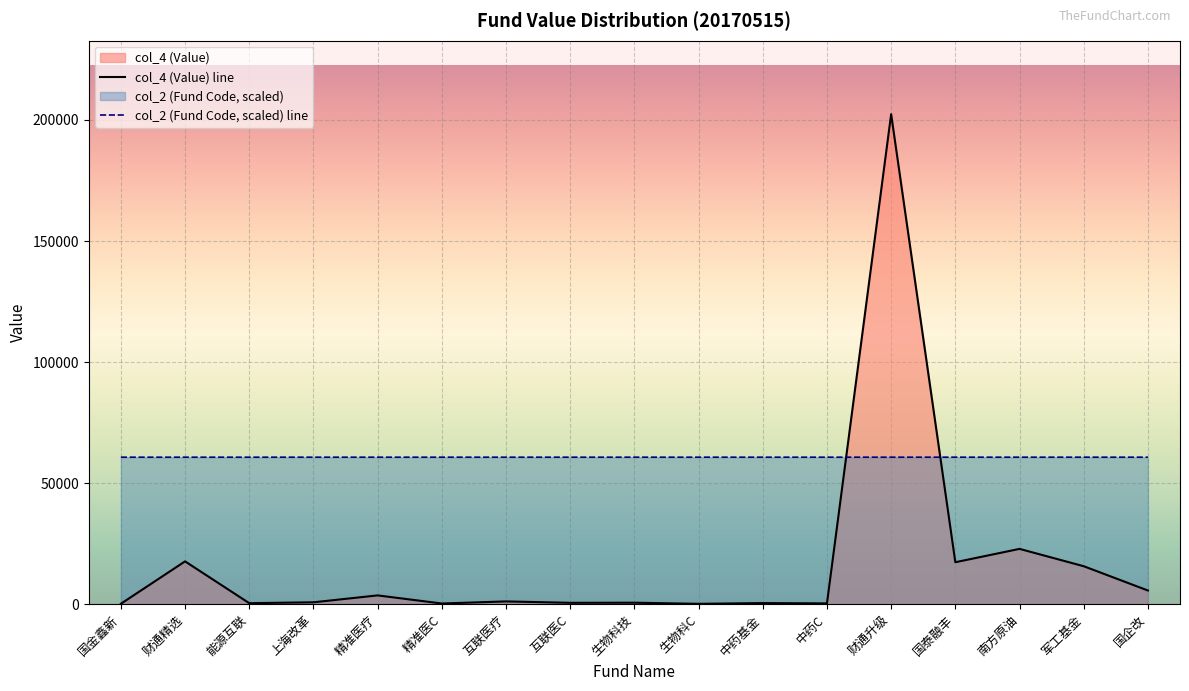

Which series has the largest total across all categories?

col_2 (Fund Code, scaled) line